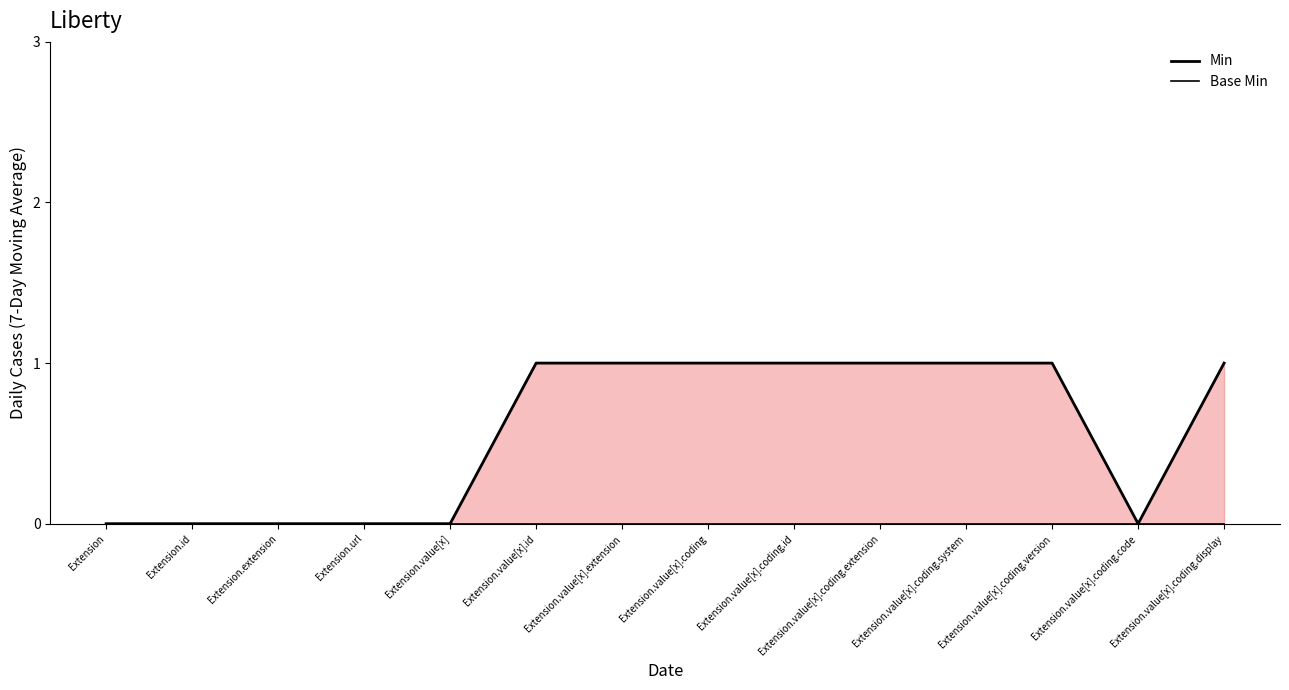

Between Extension.value[x] and Extension.value[x].coding.version, which series saw the biggest shift?

Min